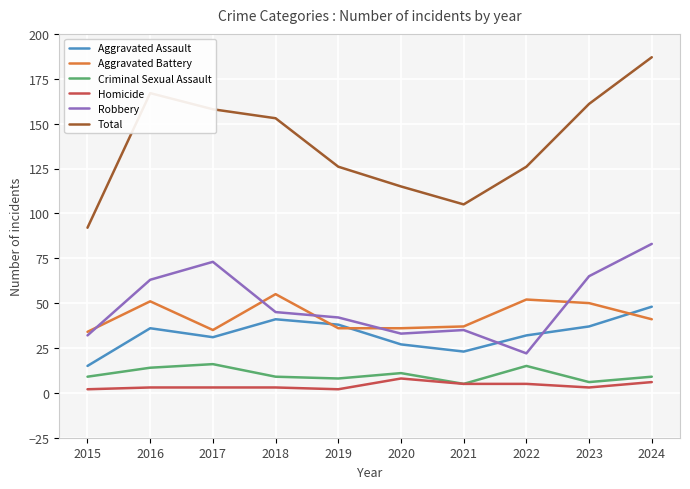

Reading left to right, list all the values displayed in this chart.

Aggravated Assault: 2015=15	2016=36	2017=31	2018=41	2019=38	2020=27	2021=23	2022=32	2023=37	2024=48
Aggravated Battery: 2015=34	2016=51	2017=35	2018=55	2019=36	2020=36	2021=37	2022=52	2023=50	2024=41
Criminal Sexual Assault: 2015=9	2016=14	2017=16	2018=9	2019=8	2020=11	2021=5	2022=15	2023=6	2024=9
Homicide: 2015=2	2016=3	2017=3	2018=3	2019=2	2020=8	2021=5	2022=5	2023=3	2024=6
Robbery: 2015=32	2016=63	2017=73	2018=45	2019=42	2020=33	2021=35	2022=22	2023=65	2024=83
Total: 2015=92	2016=167	2017=158	2018=153	2019=126	2020=115	2021=105	2022=126	2023=161	2024=187